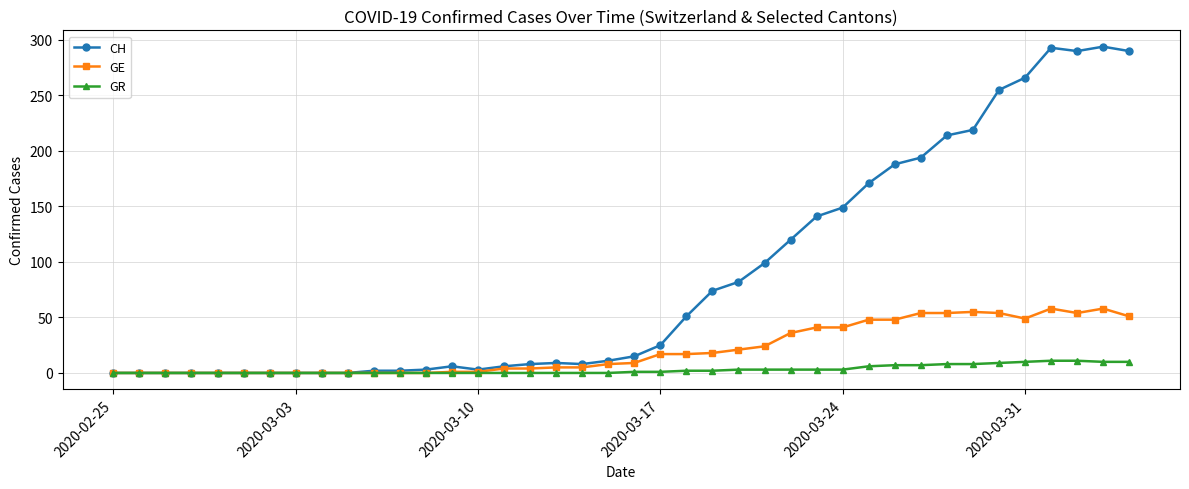

List the series in order of their peak value, lowest first.

GR, GE, CH